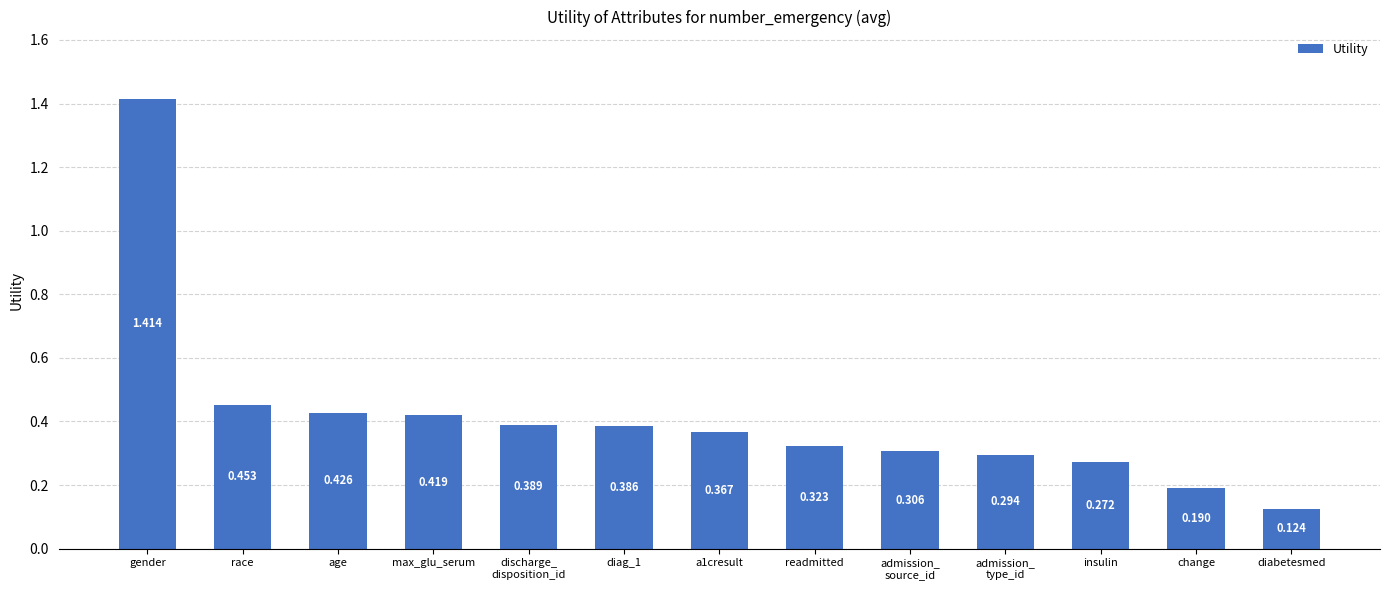

What is the label of the 7th bar from the left?

a1cresult